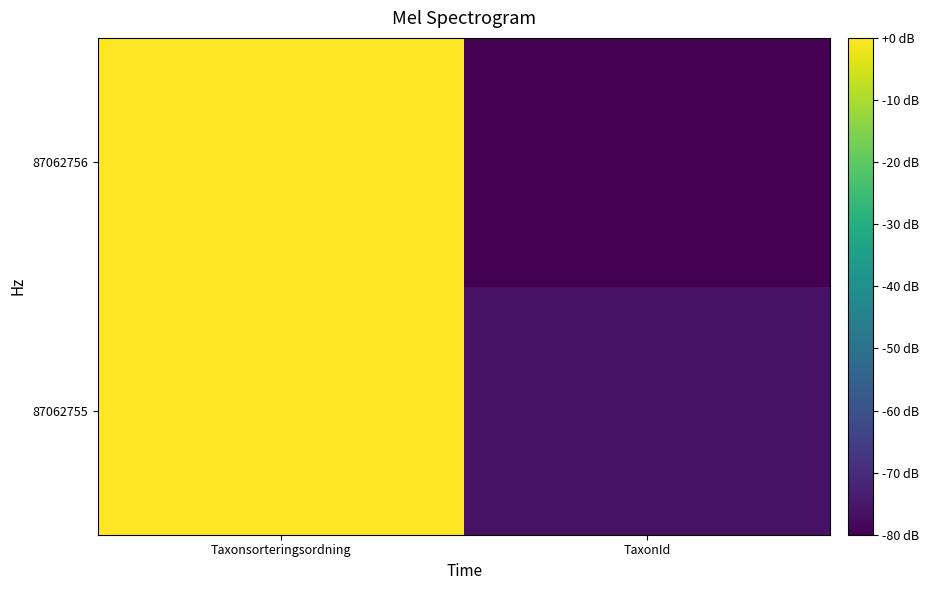

List the series in order of their peak value, highest first.

87062756, 87062755